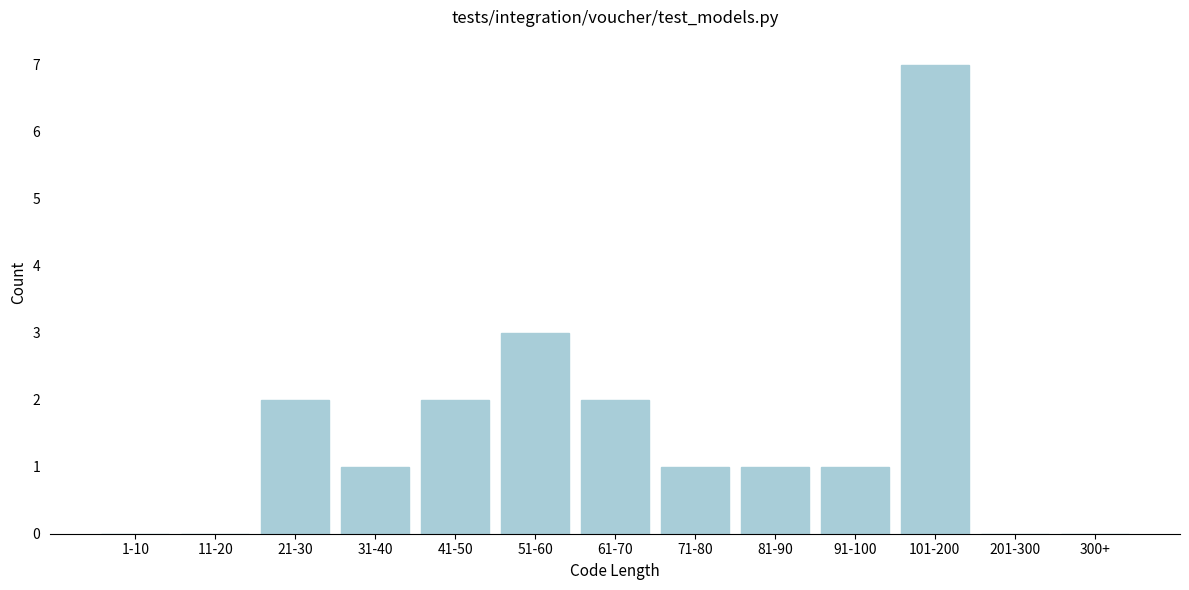

Reading right to left, list all the values displayed in this chart.

300+=0	201-300=0	101-200=7	91-100=1	81-90=1	71-80=1	61-70=2	51-60=3	41-50=2	31-40=1	21-30=2	11-20=0	1-10=0